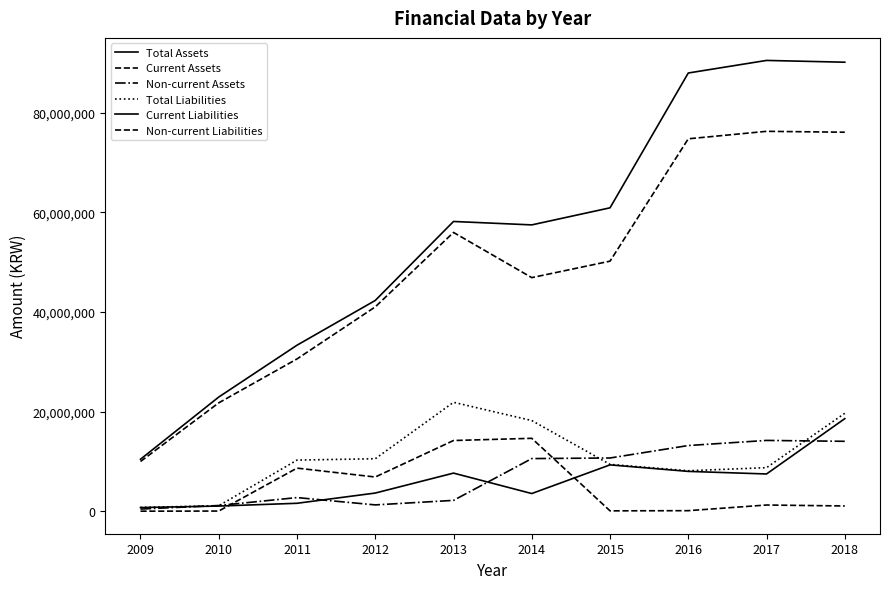

What is the sum of the Non-current Liabilities values at 2016 and 2017?

1394851